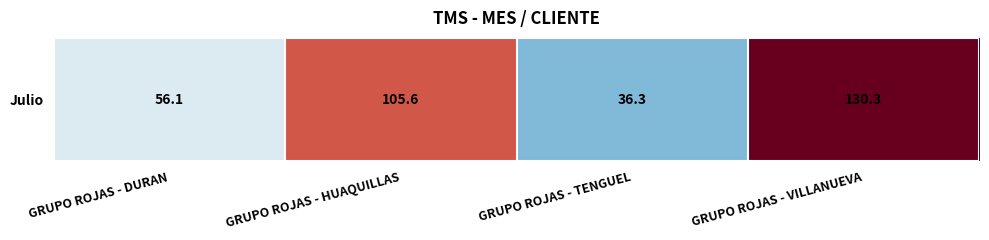

The chart shows a value of 105.6 at GRUPO ROJAS - HUAQUILLAS. True or false?

True